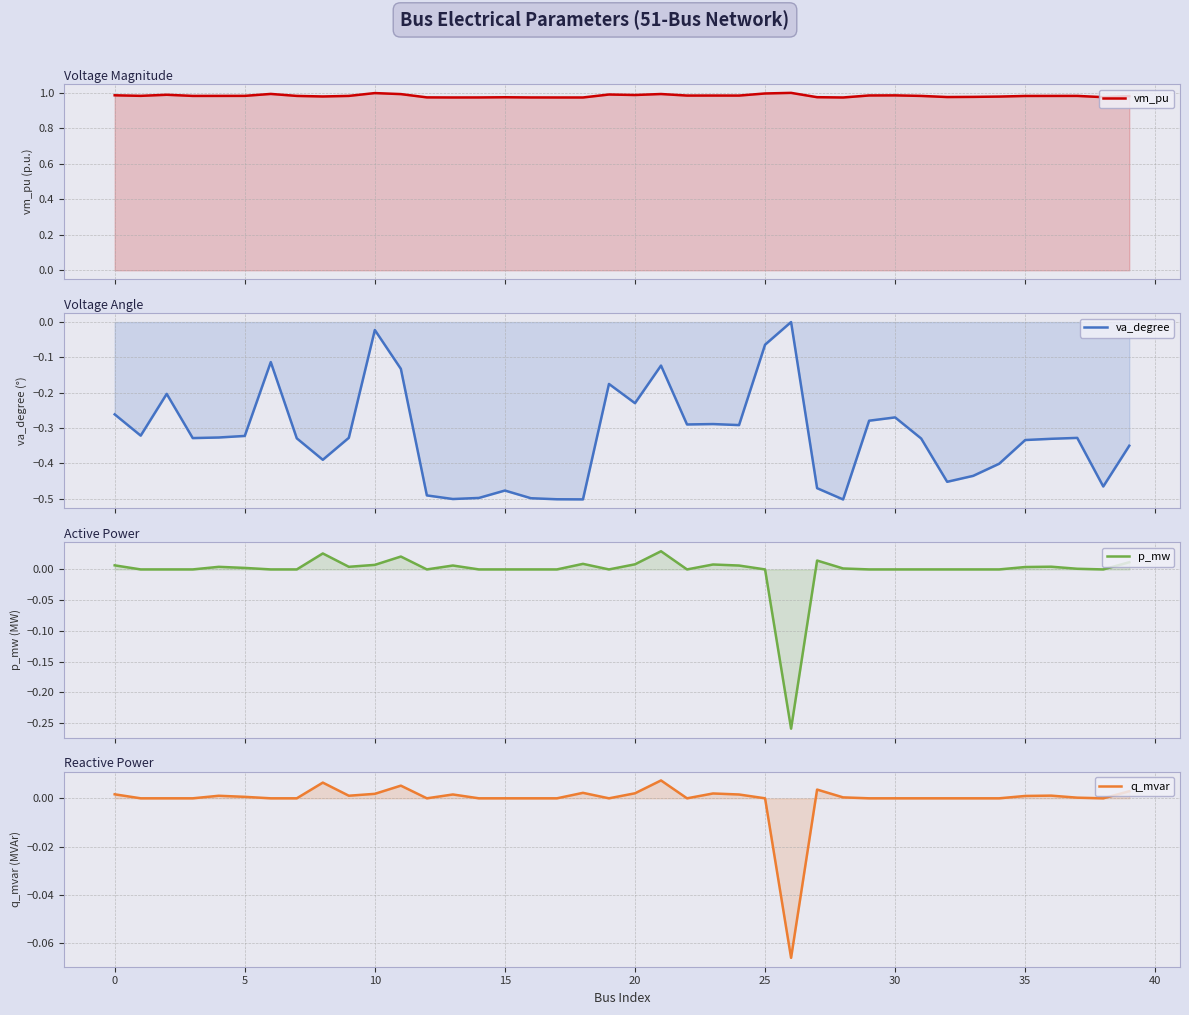

At which label does vm_pu reach its minimum?

28